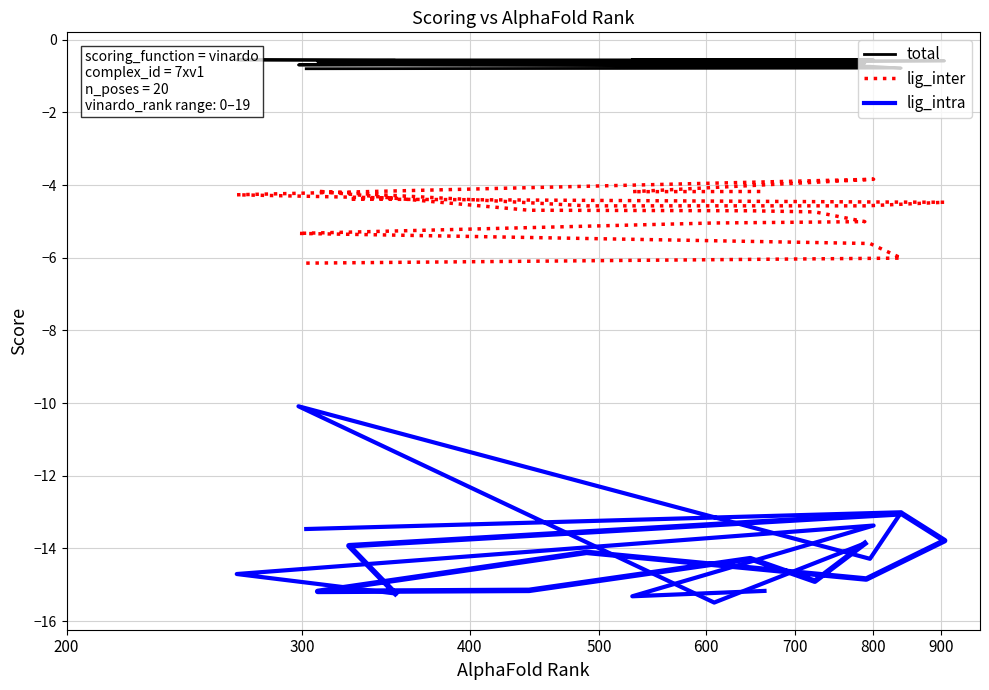

True or false: total and lig_inter intersect in this chart.

False